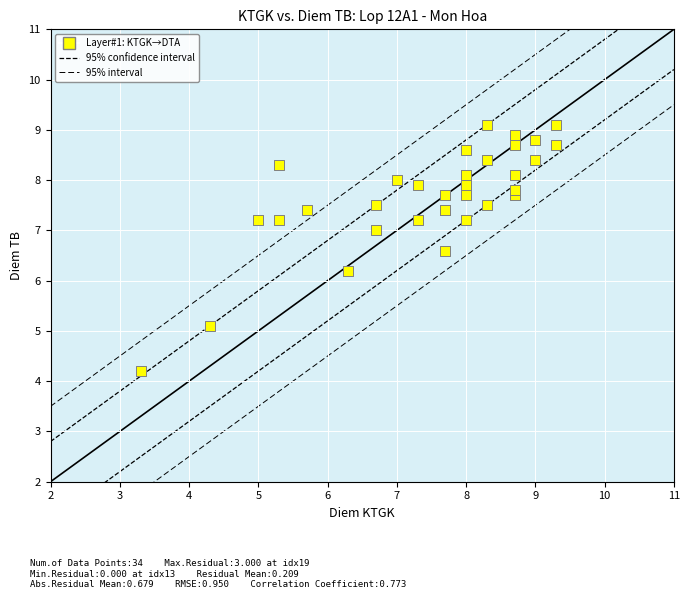

What Y value in the scatter plot is closest to 6?

6.2